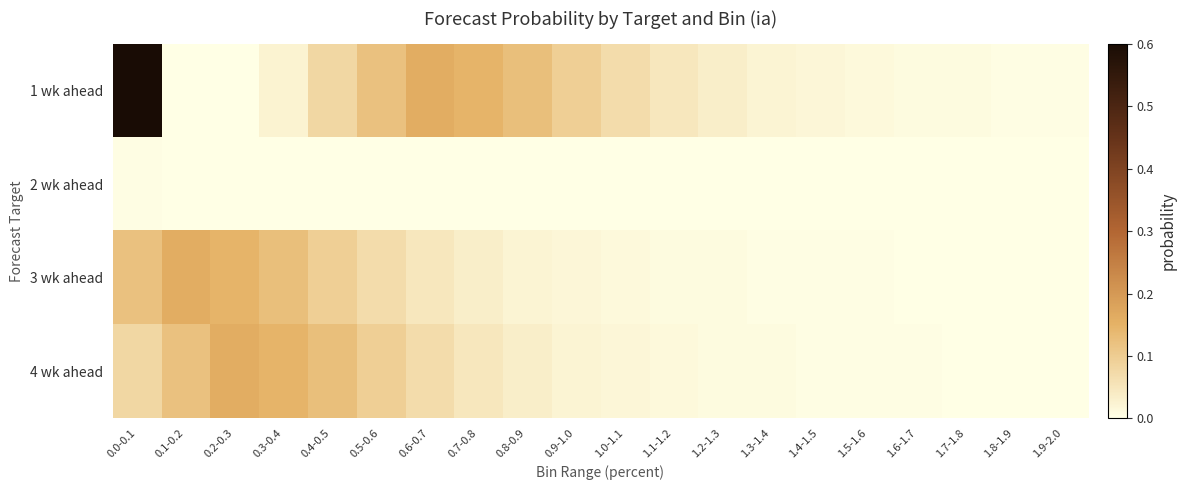

Which series has the largest total across all categories?

1 wk ahead